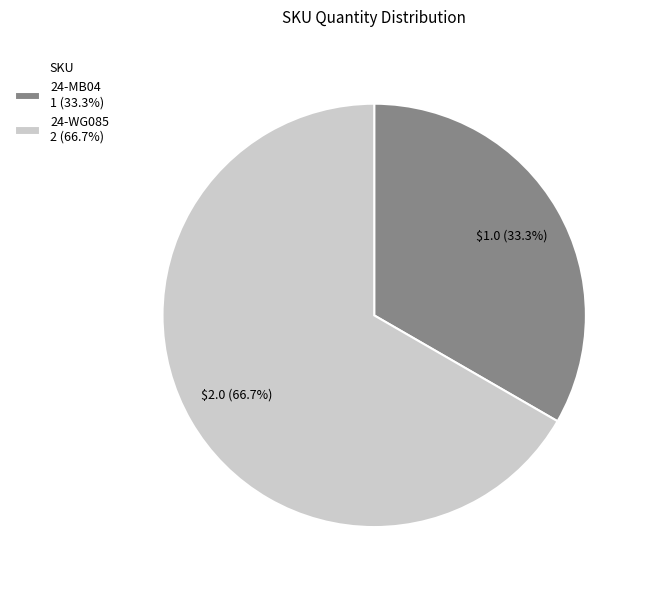

Is it true that 24-MB04 is 33% of the pie?

True